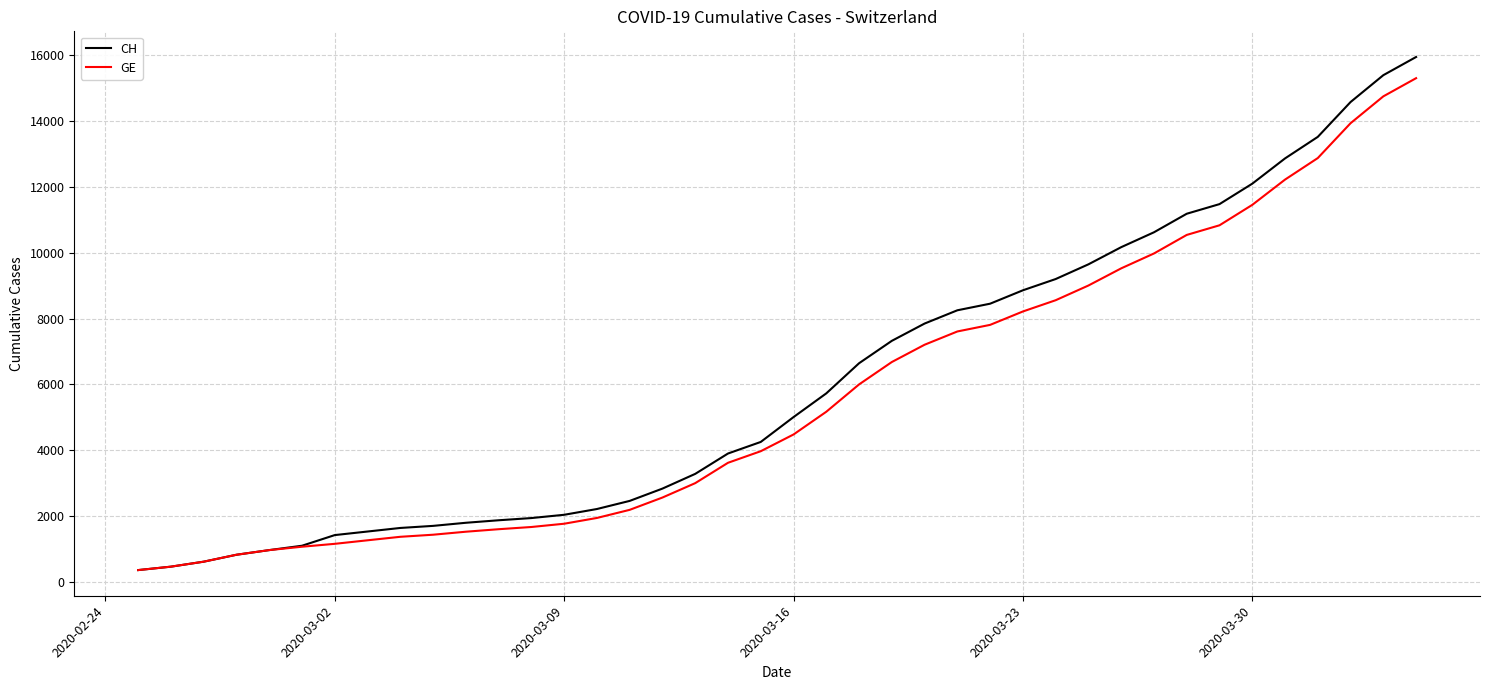

At how many categories does at least one series exceed 7486?

16